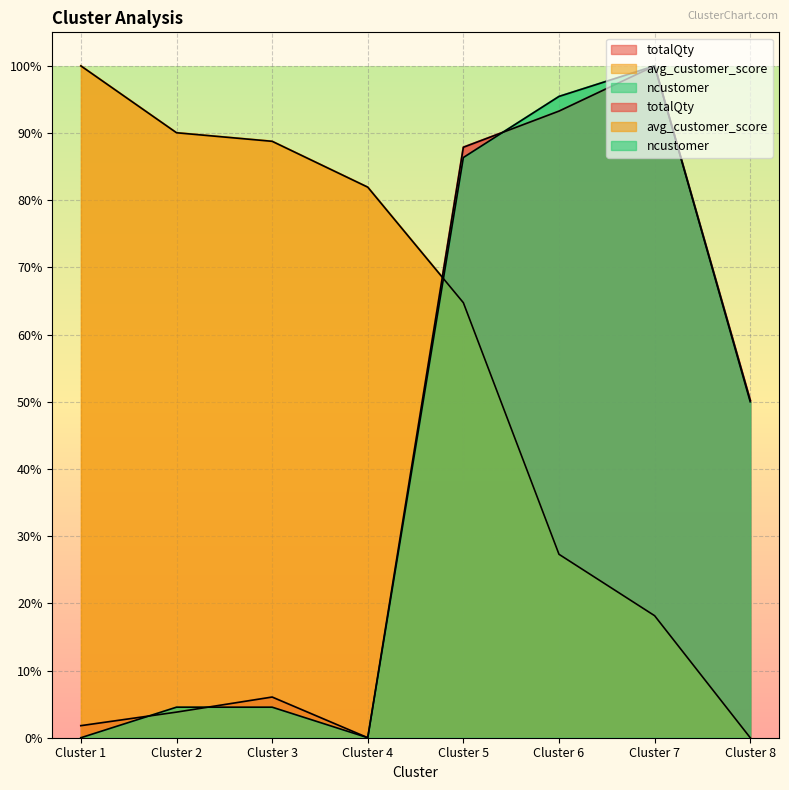

What are all the series names shown in the legend?

totalQty, avg_customer_score, ncustomer